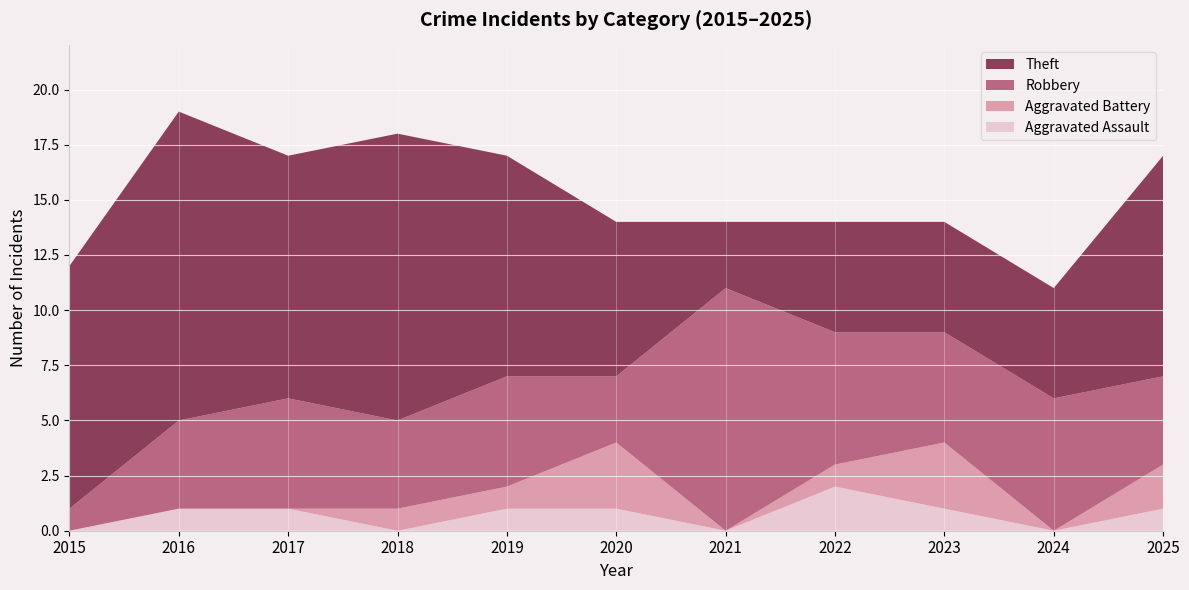

Reading right to left, extract all data points from this chart.

Aggravated Assault: 2025=1	2024=0	2023=1	2022=2	2021=0	2020=1	2019=1	2018=0	2017=1	2016=1	2015=0
Aggravated Battery: 2025=2	2024=0	2023=3	2022=1	2021=0	2020=3	2019=1	2018=1	2017=0	2016=0	2015=0
Robbery: 2025=4	2024=6	2023=5	2022=6	2021=11	2020=3	2019=5	2018=4	2017=5	2016=4	2015=1
Theft: 2025=10	2024=5	2023=5	2022=5	2021=3	2020=7	2019=10	2018=13	2017=11	2016=14	2015=11